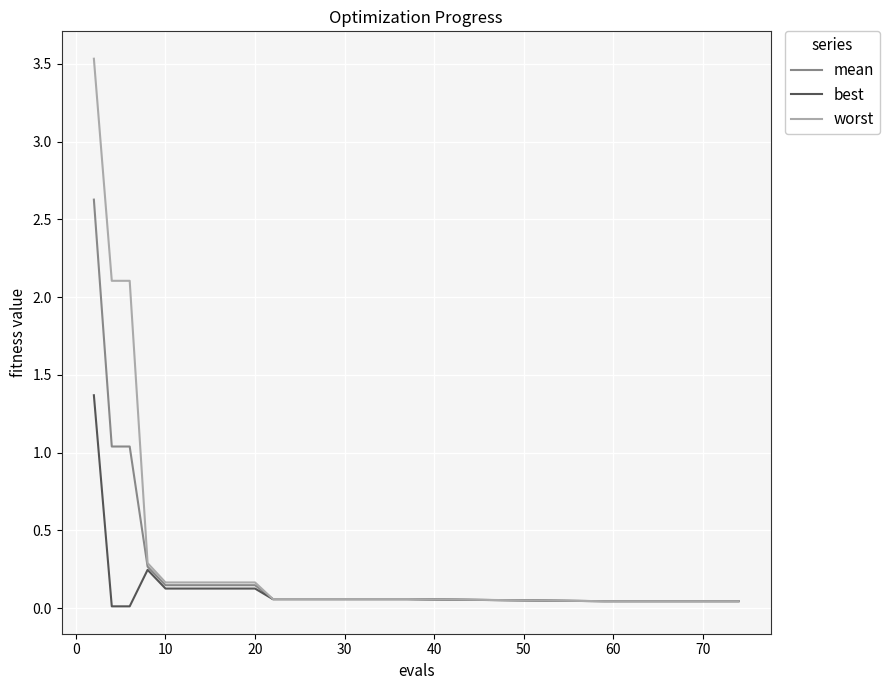

List the series in order of their overall mean, highest first.

worst, mean, best